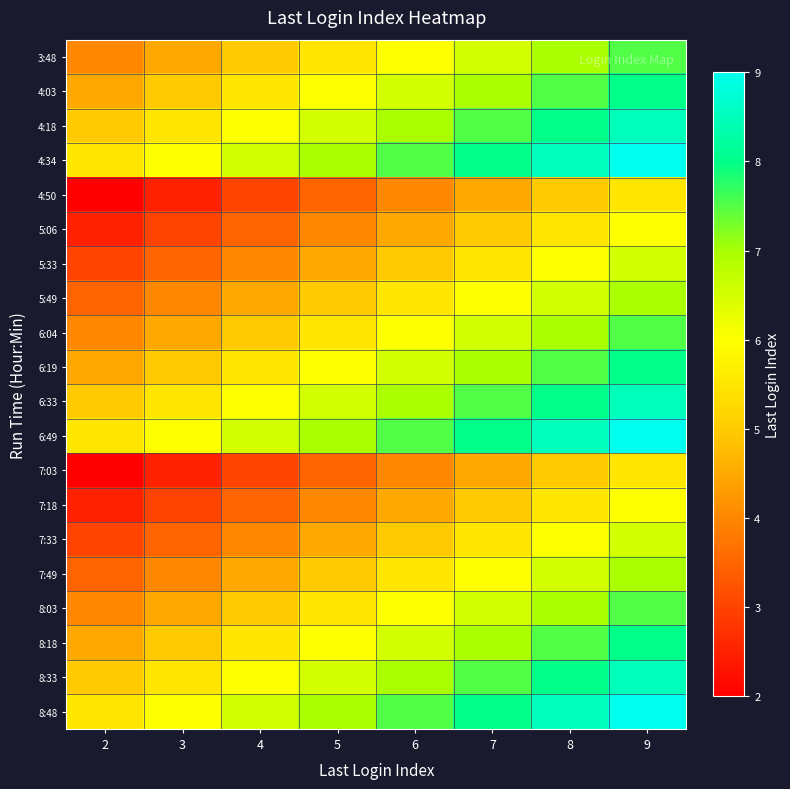

Reading right to left, transcribe all the data shown in this chart.

3:48: 9=7.5	8=7.0	7=6.5	6=6.0	5=5.5	4=5.0	3=4.5	2=4.0
4:03: 9=8.0	8=7.5	7=7.0	6=6.5	5=6.0	4=5.5	3=5.0	2=4.5
4:18: 9=8.5	8=8.0	7=7.5	6=7.0	5=6.5	4=6.0	3=5.5	2=5.0
4:34: 9=9.0	8=8.5	7=8.0	6=7.5	5=7.0	4=6.5	3=6.0	2=5.5
4:50: 9=5.5	8=5.0	7=4.5	6=4.0	5=3.5	4=3.0	3=2.5	2=2.0
5:06: 9=6.0	8=5.5	7=5.0	6=4.5	5=4.0	4=3.5	3=3.0	2=2.5
5:33: 9=6.5	8=6.0	7=5.5	6=5.0	5=4.5	4=4.0	3=3.5	2=3.0
5:49: 9=7.0	8=6.5	7=6.0	6=5.5	5=5.0	4=4.5	3=4.0	2=3.5
6:04: 9=7.5	8=7.0	7=6.5	6=6.0	5=5.5	4=5.0	3=4.5	2=4.0
6:19: 9=8.0	8=7.5	7=7.0	6=6.5	5=6.0	4=5.5	3=5.0	2=4.5
6:33: 9=8.5	8=8.0	7=7.5	6=7.0	5=6.5	4=6.0	3=5.5	2=5.0
6:49: 9=9.0	8=8.5	7=8.0	6=7.5	5=7.0	4=6.5	3=6.0	2=5.5
7:03: 9=5.5	8=5.0	7=4.5	6=4.0	5=3.5	4=3.0	3=2.5	2=2.0
7:18: 9=6.0	8=5.5	7=5.0	6=4.5	5=4.0	4=3.5	3=3.0	2=2.5
7:33: 9=6.5	8=6.0	7=5.5	6=5.0	5=4.5	4=4.0	3=3.5	2=3.0
7:49: 9=7.0	8=6.5	7=6.0	6=5.5	5=5.0	4=4.5	3=4.0	2=3.5
8:03: 9=7.5	8=7.0	7=6.5	6=6.0	5=5.5	4=5.0	3=4.5	2=4.0
8:18: 9=8.0	8=7.5	7=7.0	6=6.5	5=6.0	4=5.5	3=5.0	2=4.5
8:33: 9=8.5	8=8.0	7=7.5	6=7.0	5=6.5	4=6.0	3=5.5	2=5.0
8:48: 9=9.0	8=8.5	7=8.0	6=7.5	5=7.0	4=6.5	3=6.0	2=5.5